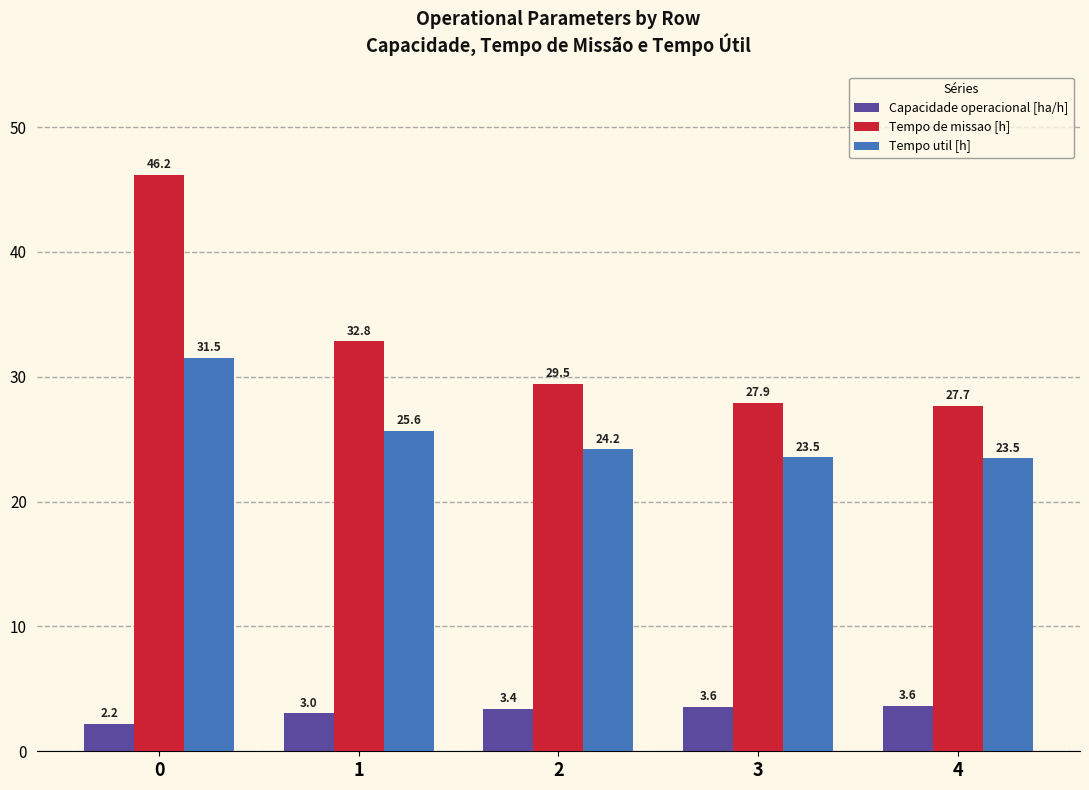

The value of Capacidade operacional [ha/h] at 0 is 2.2. True or false?

True